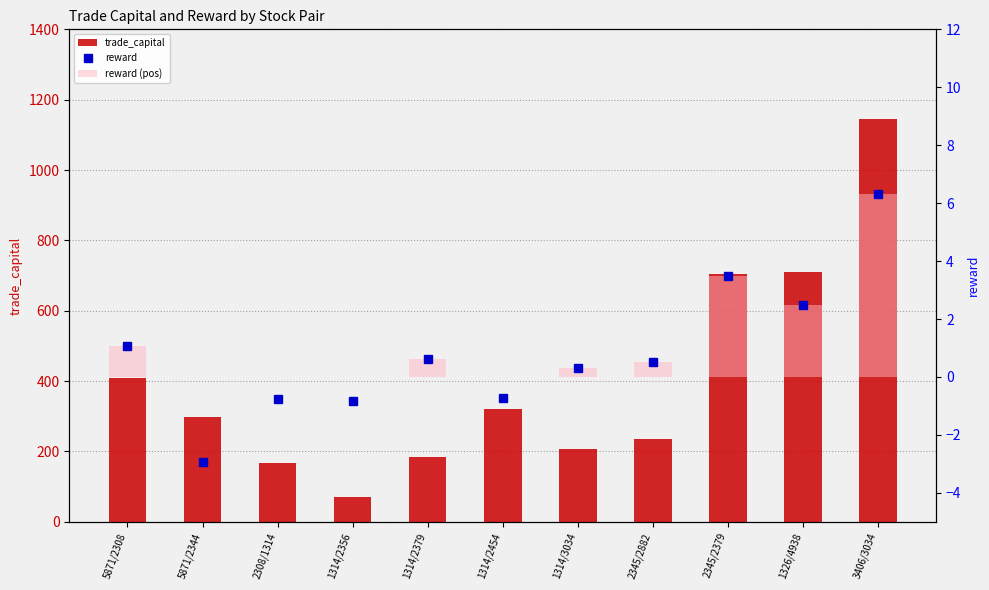

Does the chart contain stacked bars?

No